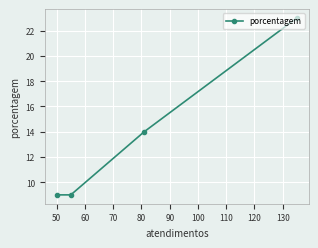

What is the average value?

14